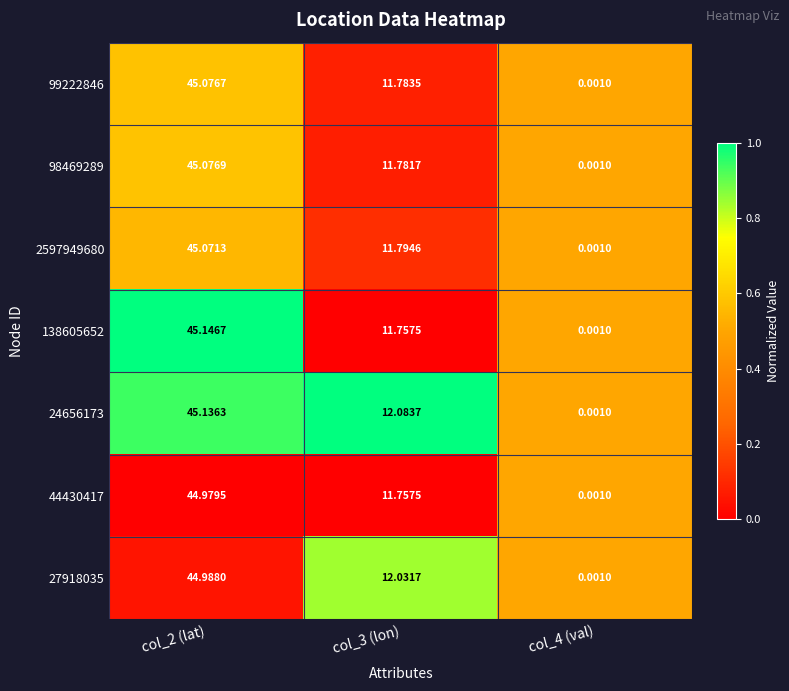

Is the value of 138605652 at col_3 (lon) greater than the value of 98469289 at col_4 (val)?

Yes